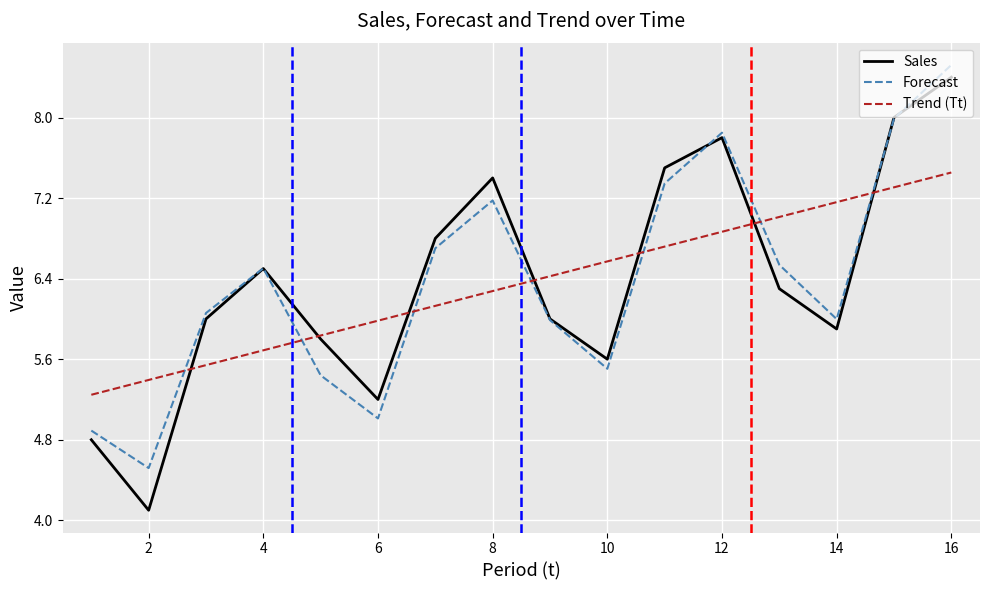

After their last crossing, which series has the higher values: Sales or Forecast?

Forecast